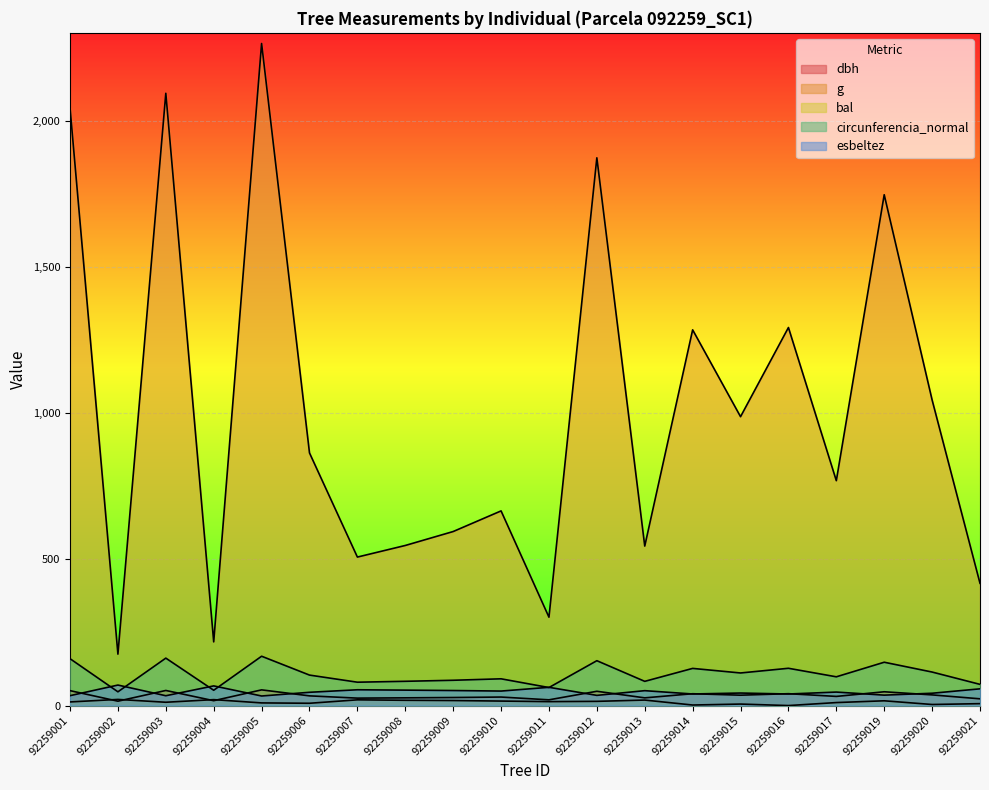

Where does the dbh series first go above 33?

92259001